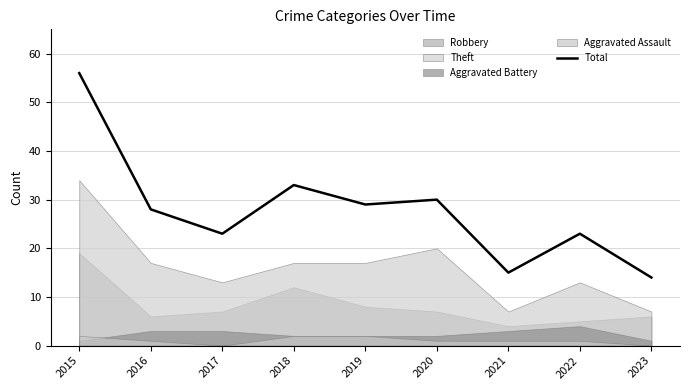

Where is the first local minimum?

2017